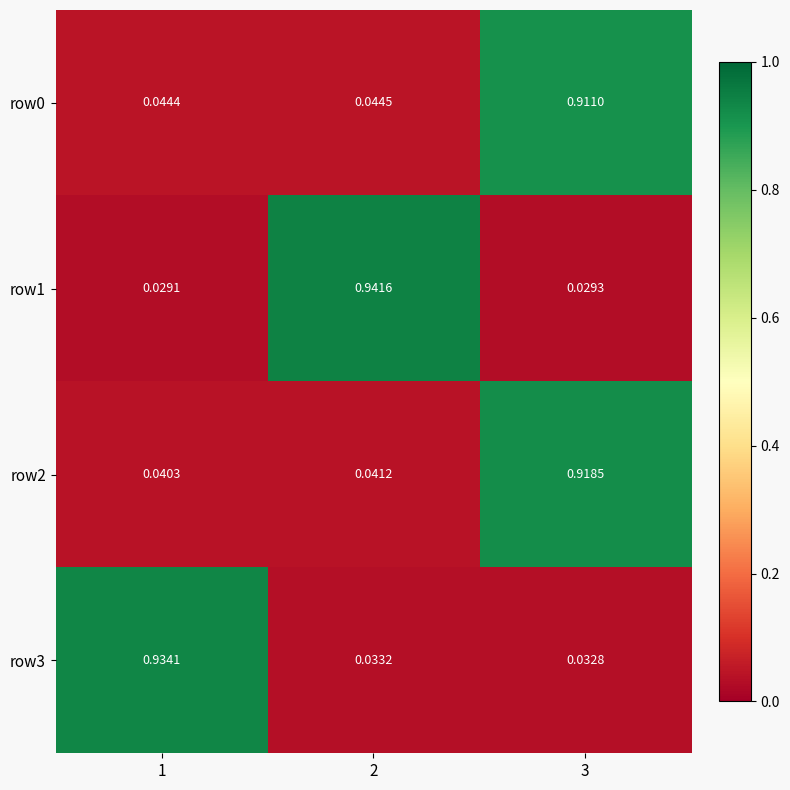

Which label corresponds to the smallest value in the chart?

1